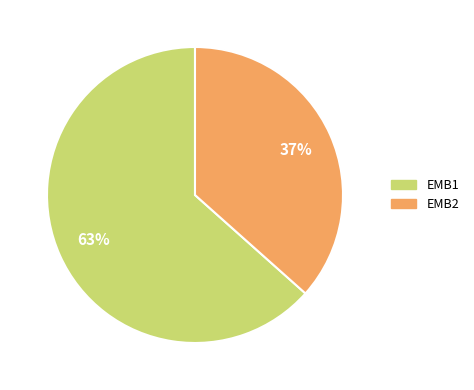

To the nearest percent, what portion does EMB2 represent?

37%